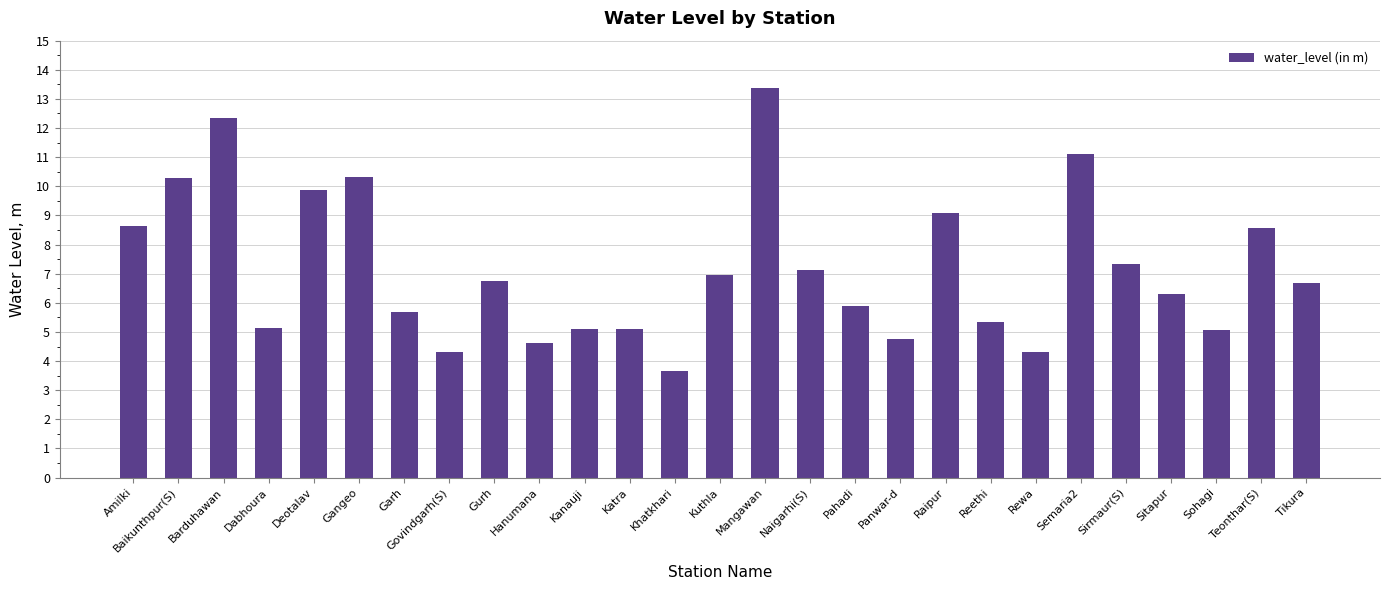

What is the ratio of the value at Khatkhari to the value at Kuthla?

0.5